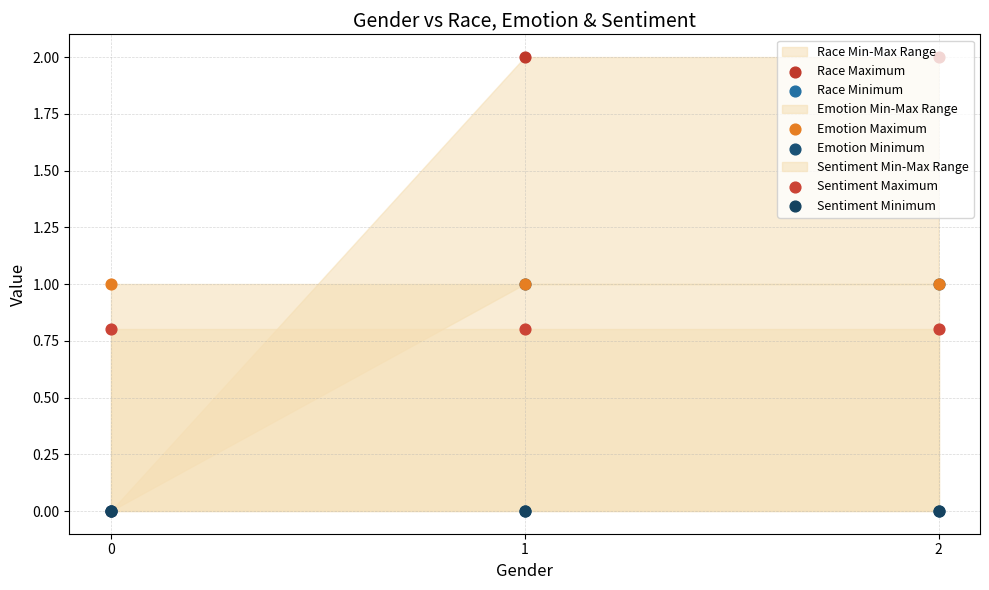

Is the value of Race Minimum at 1 greater than the value of Emotion Minimum at 0?

Yes